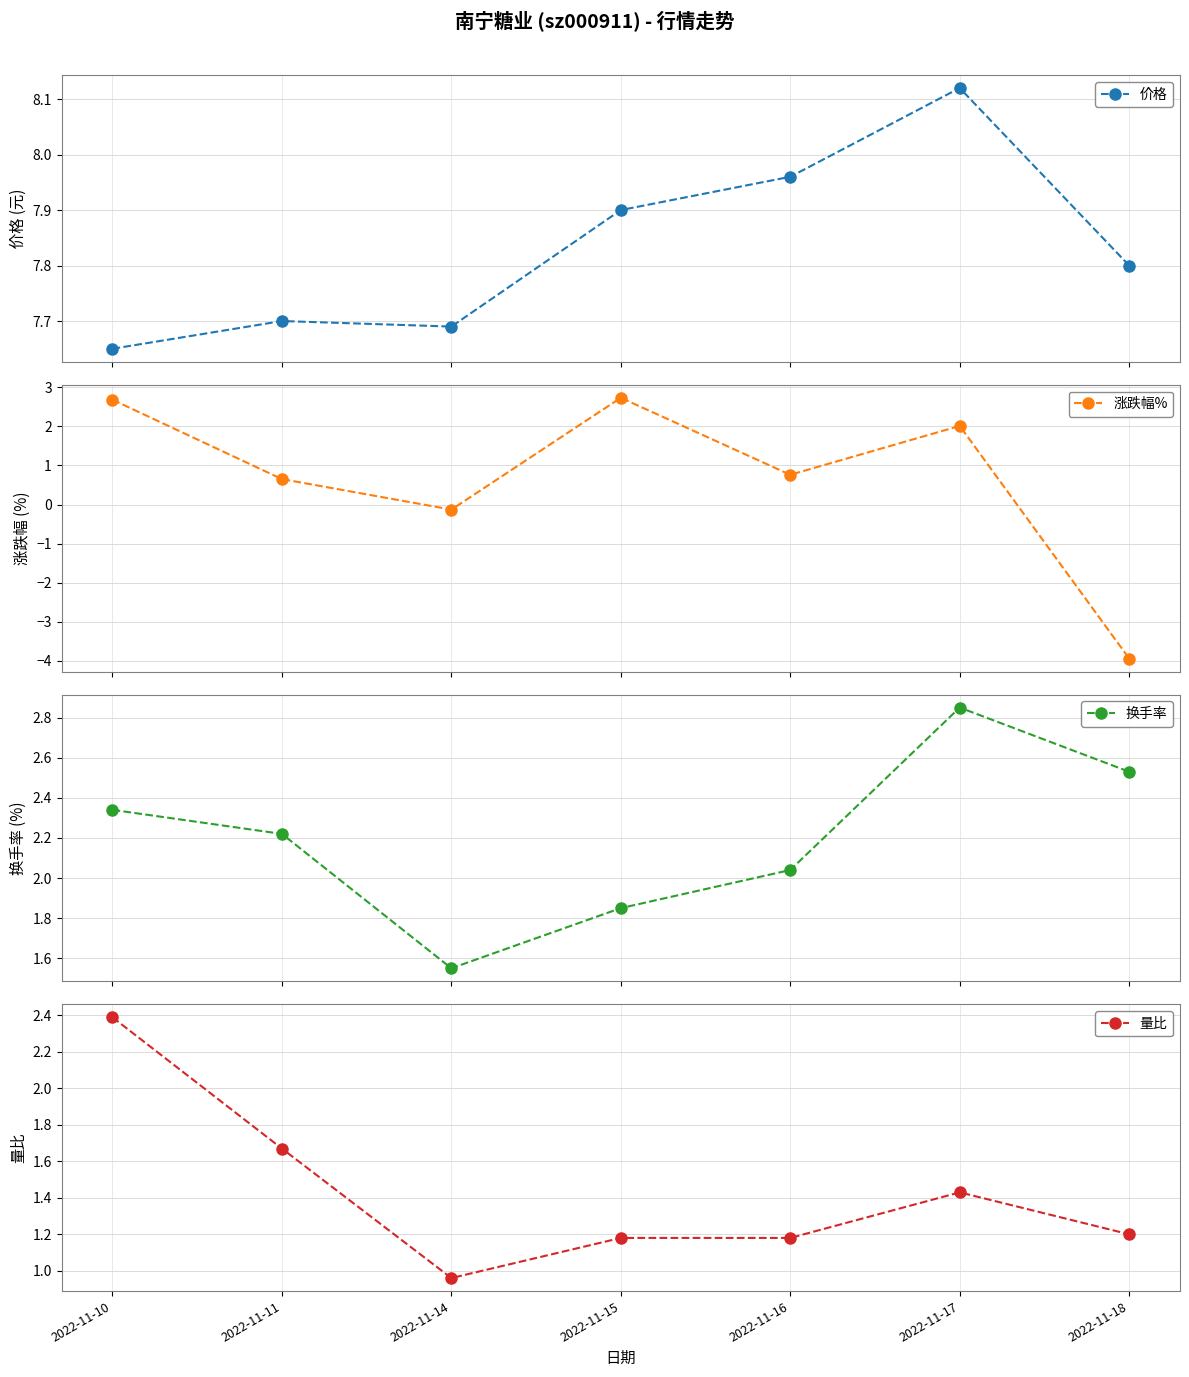

At 2022-11-16, list the series in order from smallest to largest.

涨跌幅%, 量比, 换手率, 价格